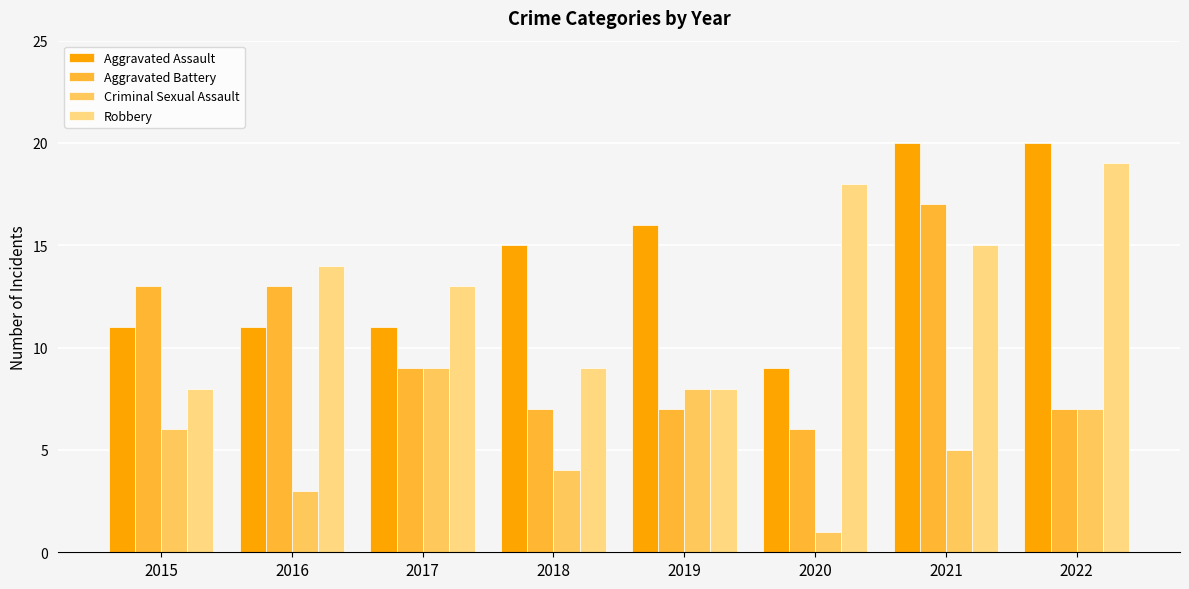

How many data points does each series have?

8